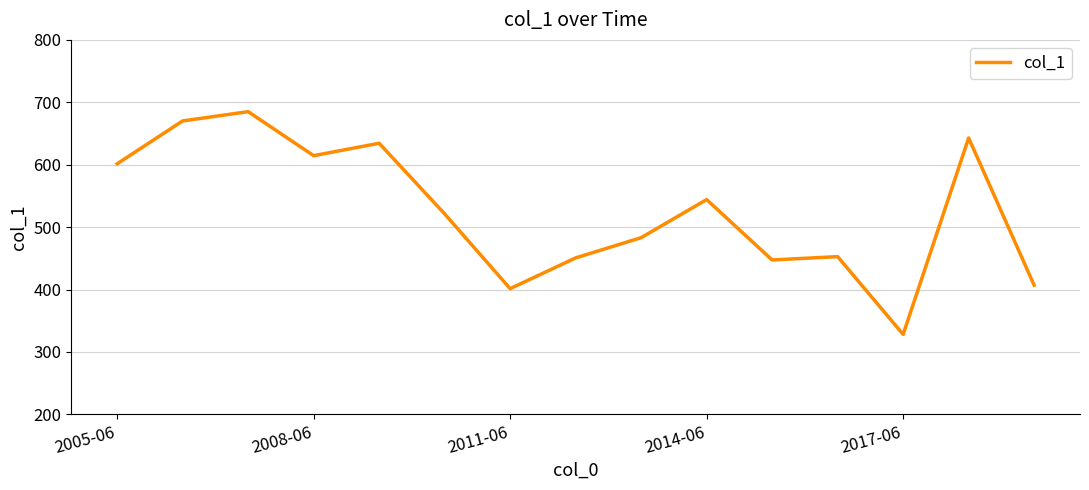

What is the minimum value shown in the chart?

328.1